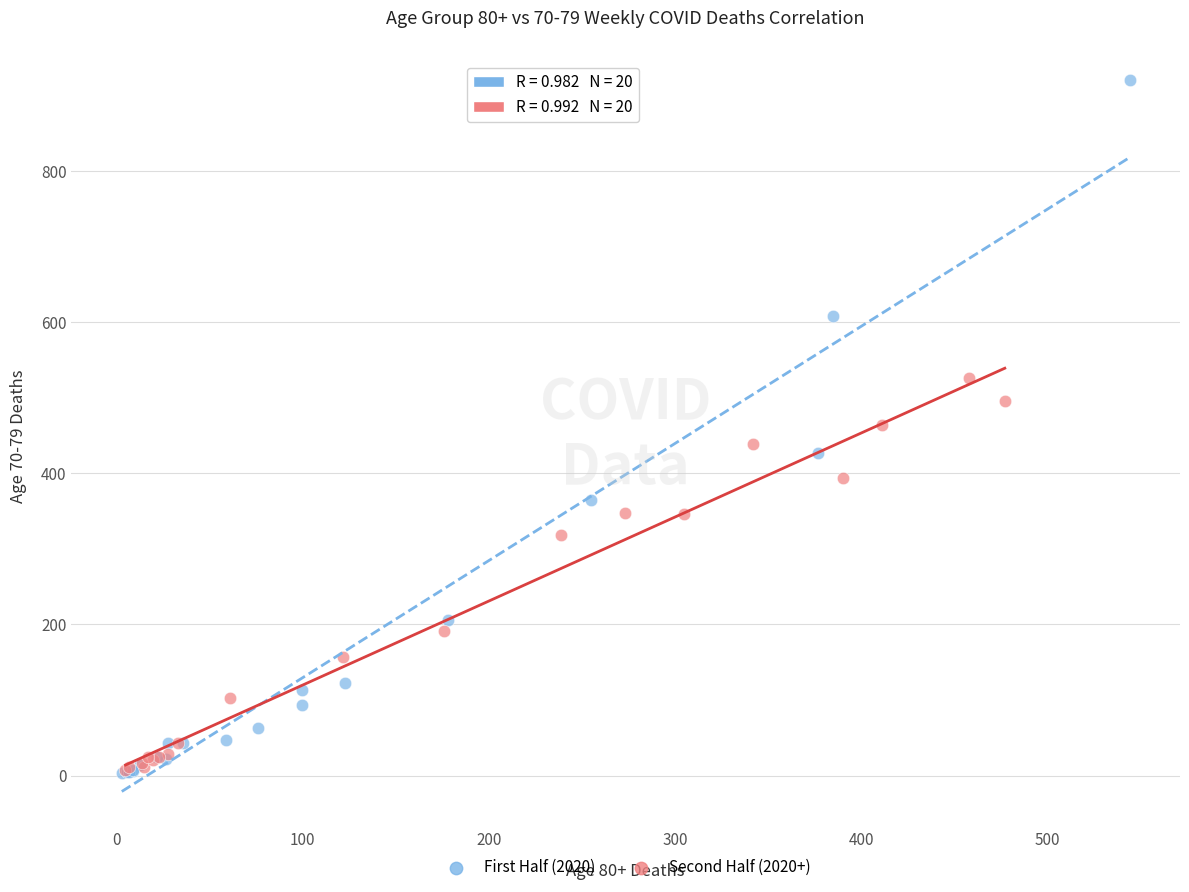

What are all the series names shown in the legend?

First Half (2020), Second Half (2020+)